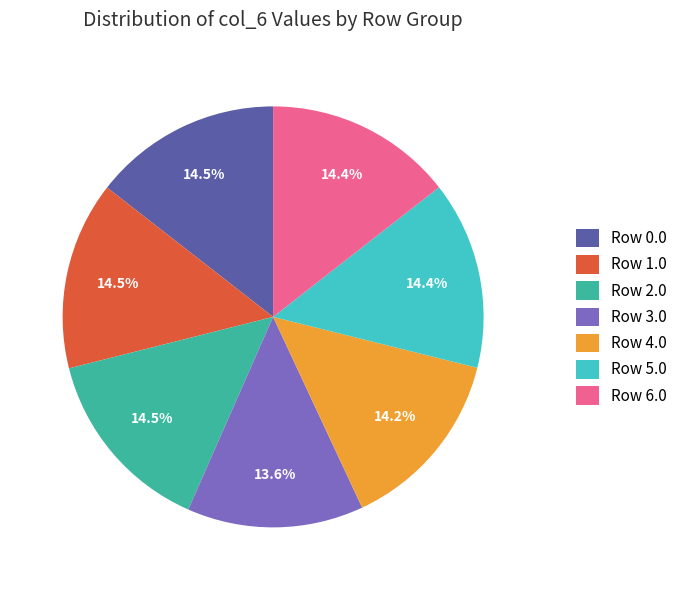

Approximately how many times larger is the value at Row 5.0 compared to Row 4.0?

1.0